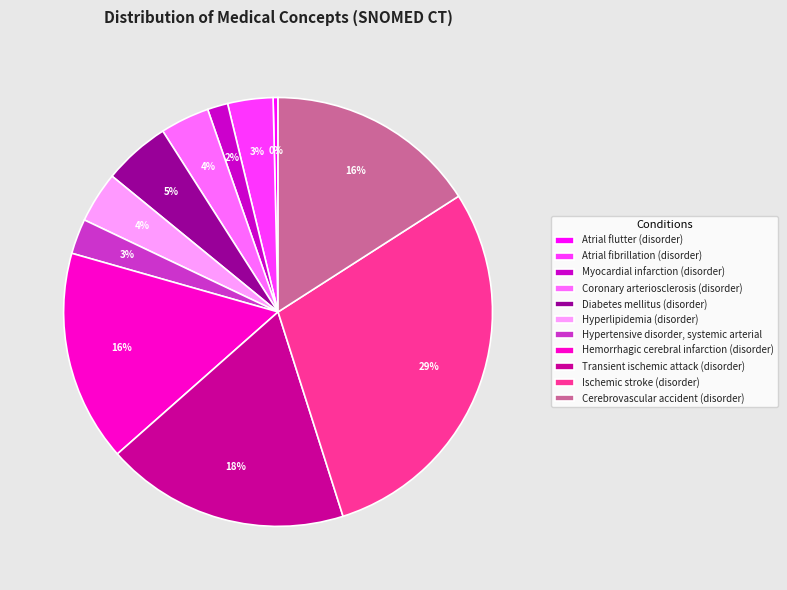

Do Myocardial infarction (disorder) and Transient ischemic attack (disorder) together represent more than half of the pie?

No